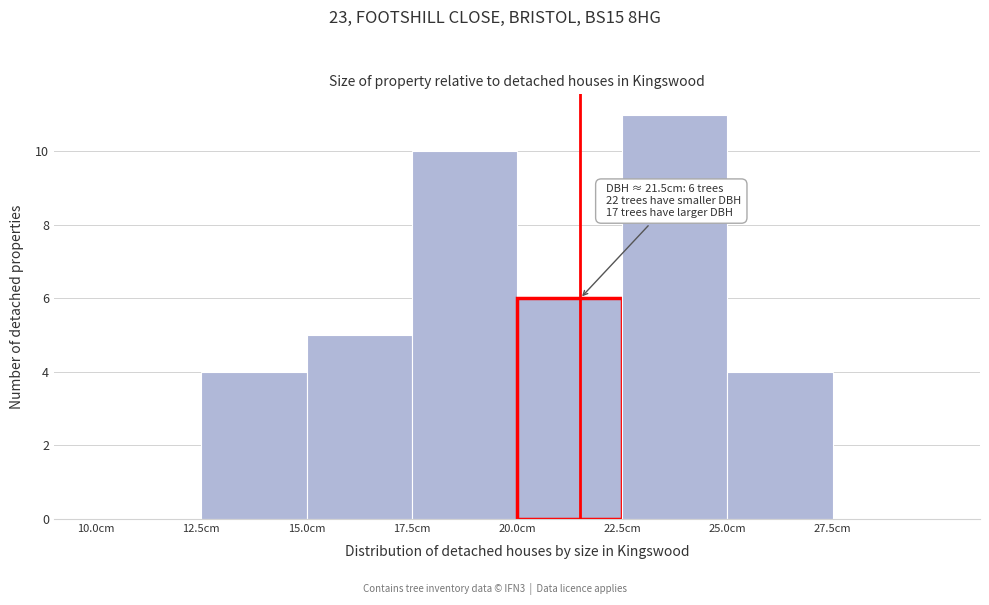

Which range on the x-axis has the tallest bar?

22.5 to 25.0